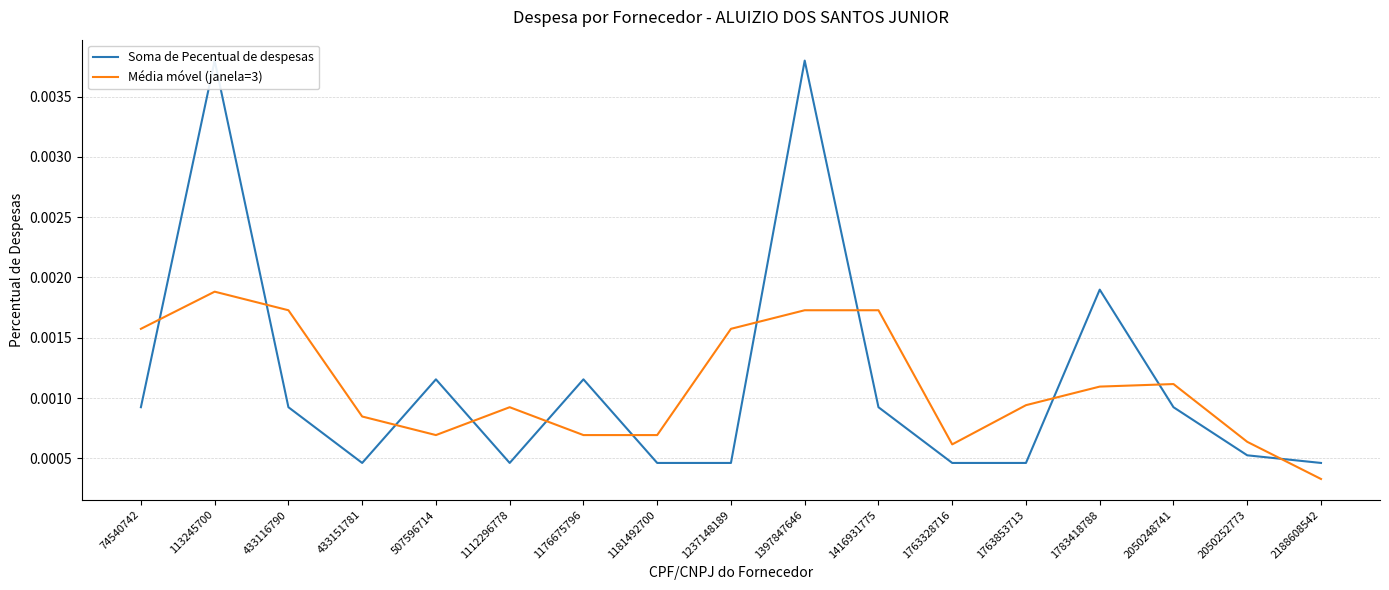

Count the number of categories in the chart.

17